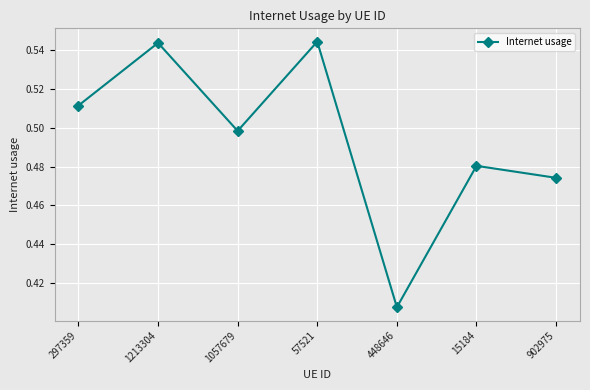

What is the label of the 5th point from the right?

1057679